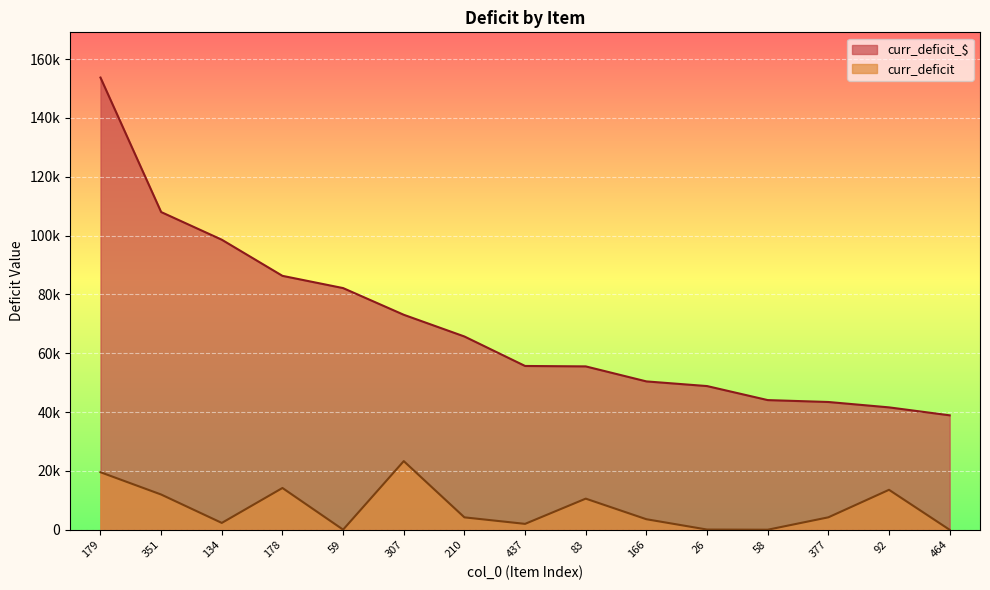

True or false: curr_deficit_$ has more than 2 interior local peaks.

False